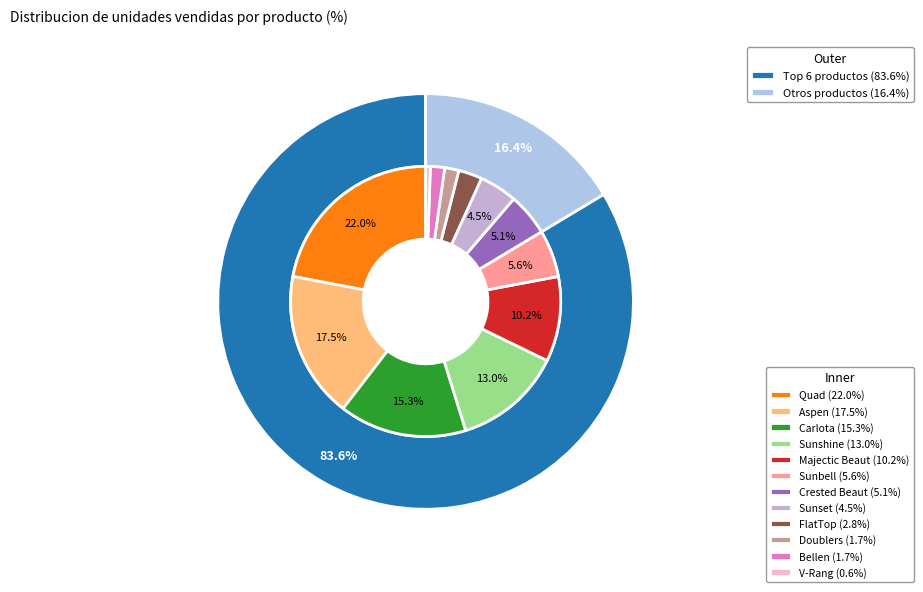

Rank the categories by value from lowest to highest.

V-Rang, Bellen, Doublers, FlatTop, Sunset, Crested Beaut, Sunbell, Majectic Beaut, Sunshine, Carlota, Aspen, Quad